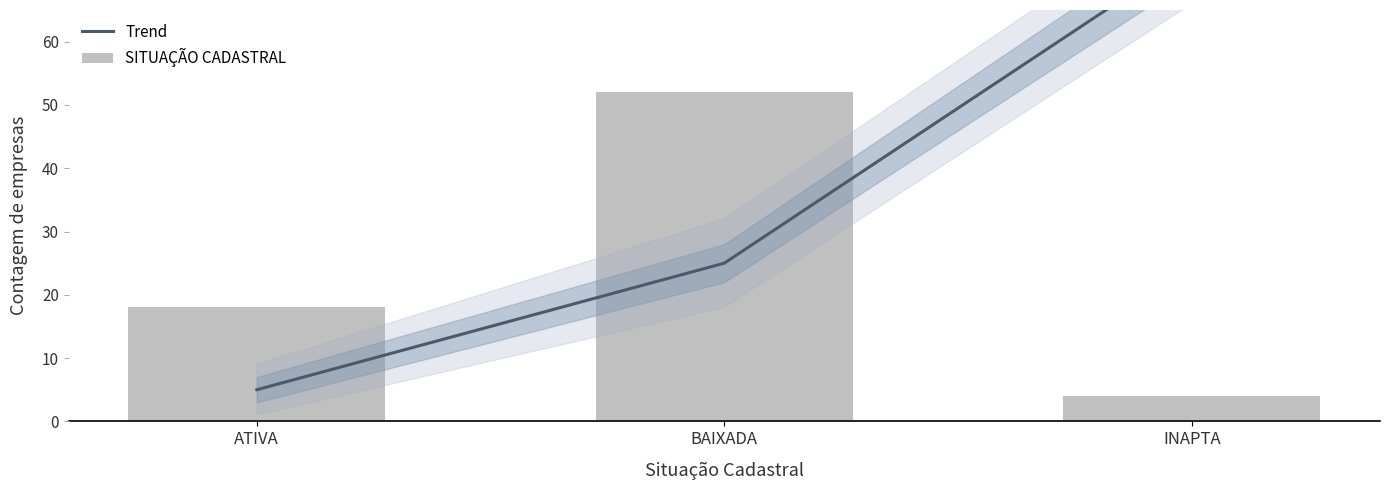

Rank the series by their maximum value, from lowest to highest.

SITUAÇÃO CADASTRAL, Trend